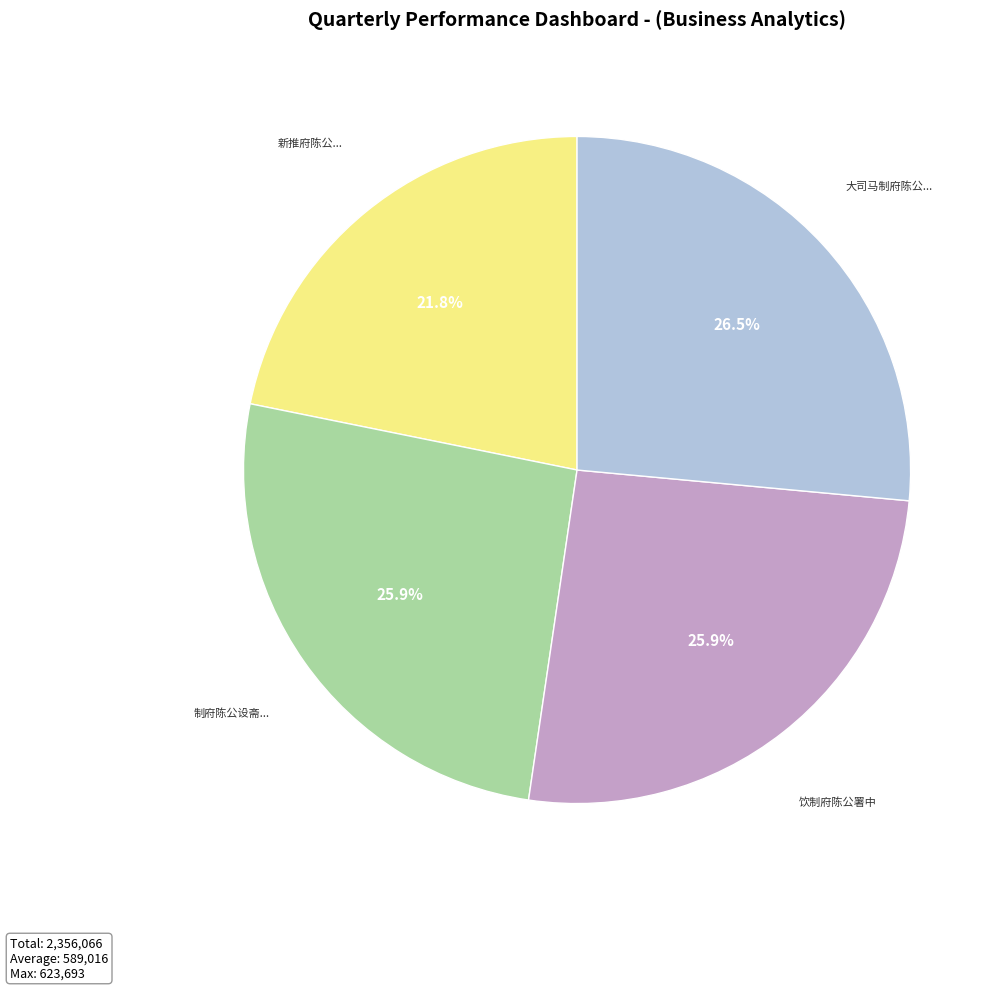

Do 制府陈公设斋... and 大司马制府陈公... together represent more than half of the pie?

Yes